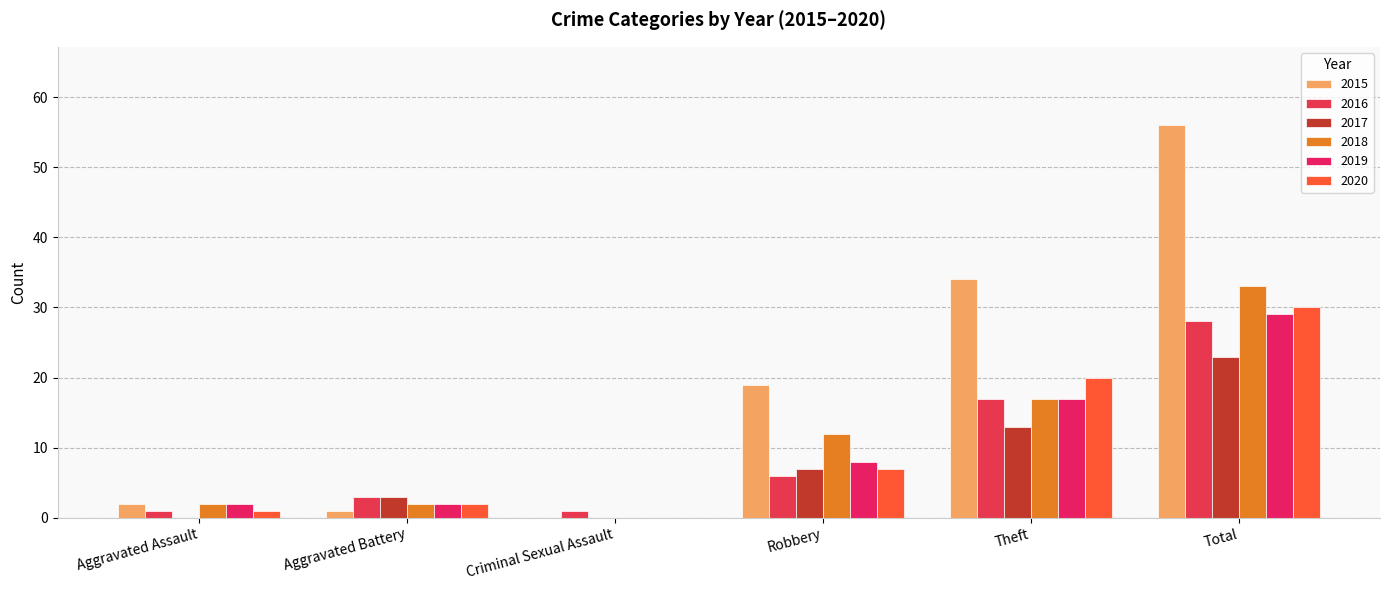

Where does the 2016 series first go above 6?

Theft